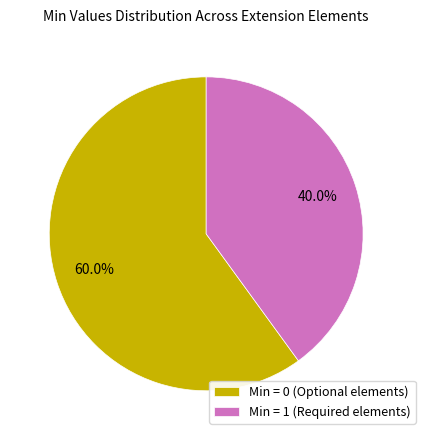

Between Min = 1 (Required elements) and Min = 0 (Optional elements), which is larger?

Min = 0 (Optional elements)